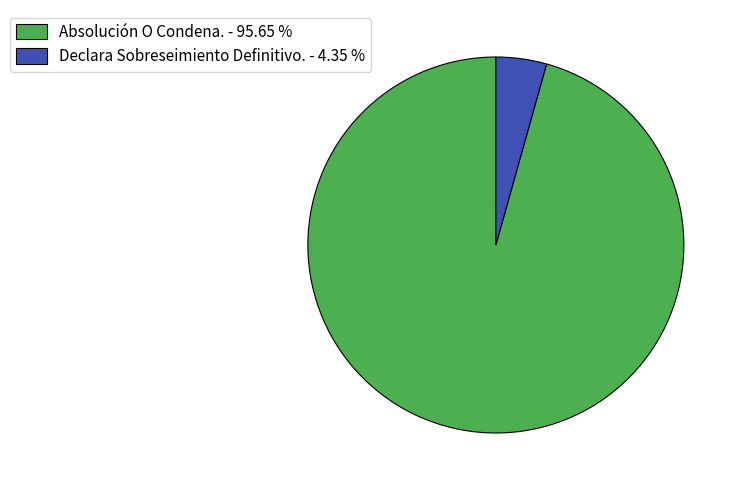

How many slices are in this pie chart?

2